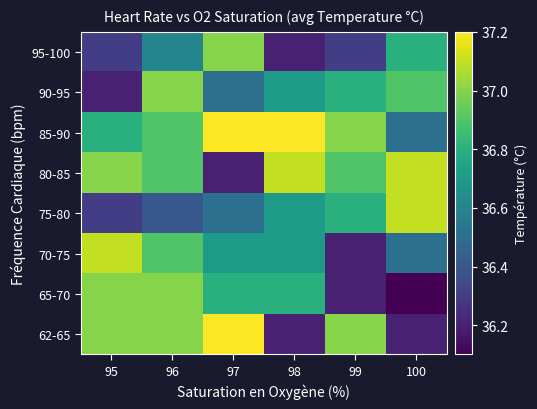

How many series are shown in this chart?

8